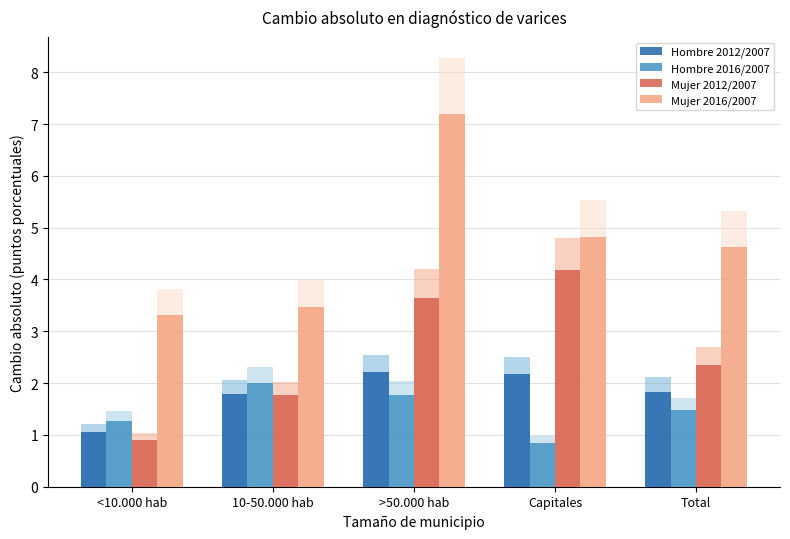

What is the greatest value displayed?

7.2